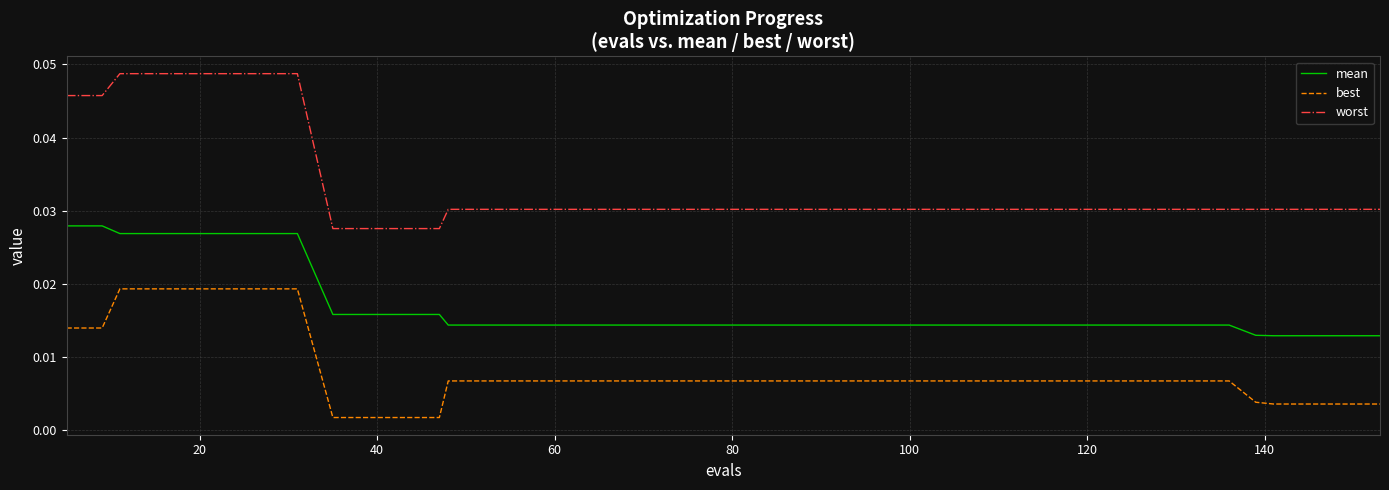

Rank the series by their maximum value, from highest to lowest.

worst, mean, best